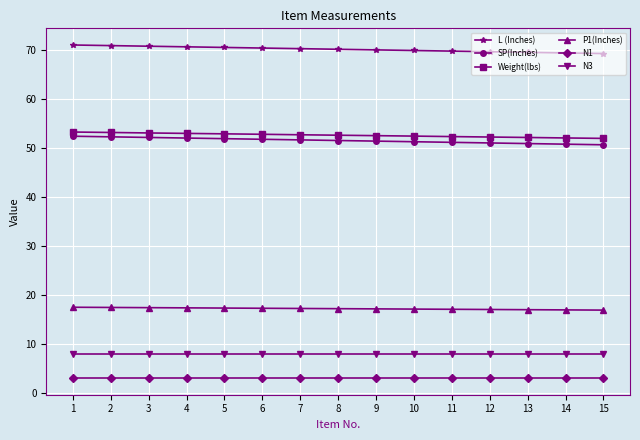

What is the maximum value shown in the chart?

71.0